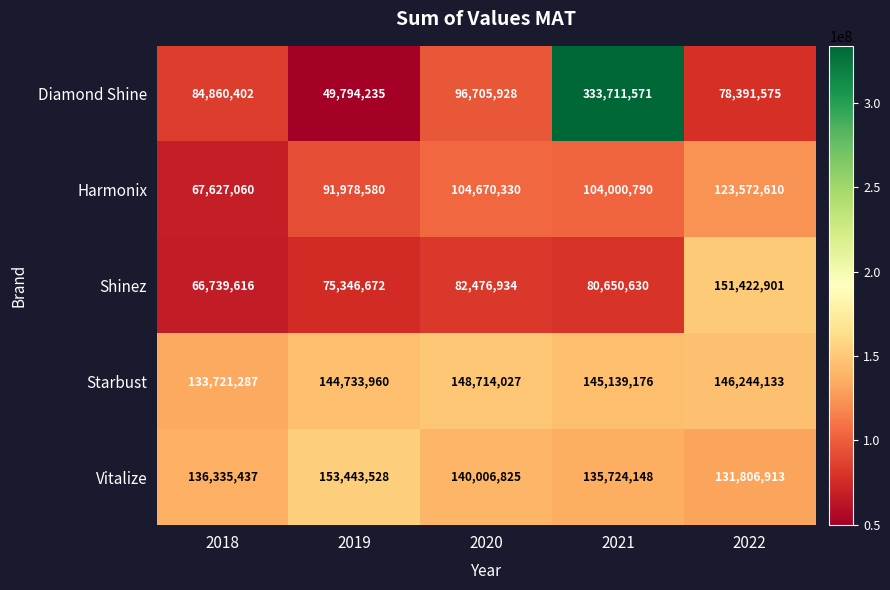

Which series has the widest spread of values?

Diamond Shine